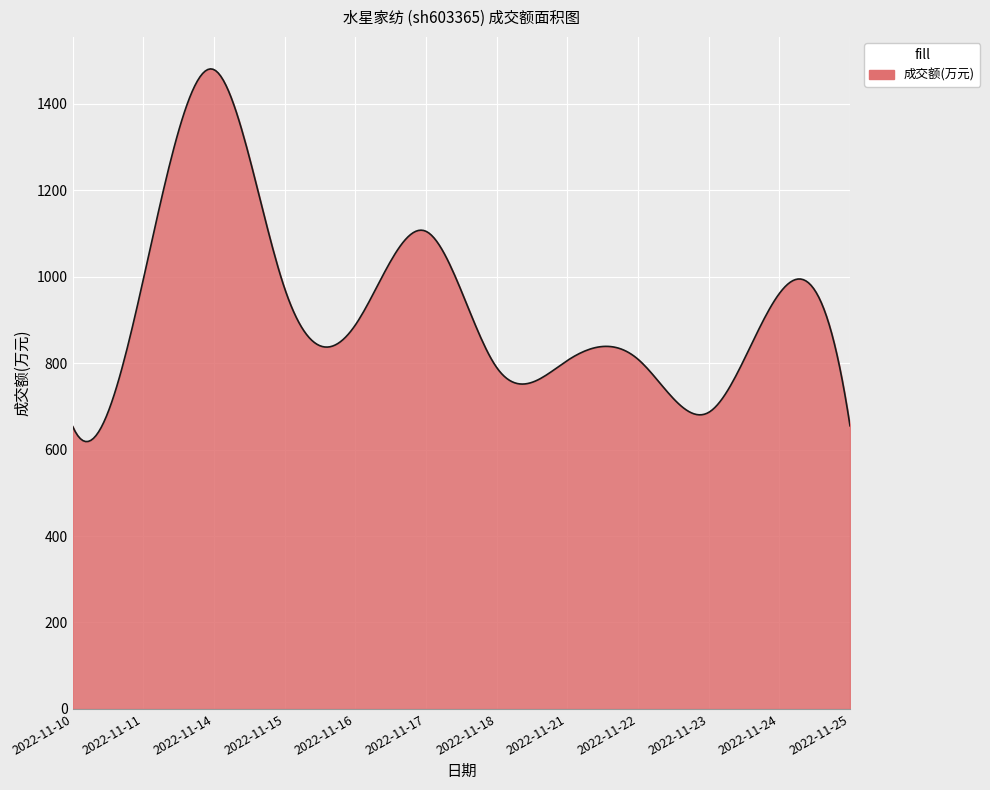

What is the difference between the maximum and minimum values?

862.1